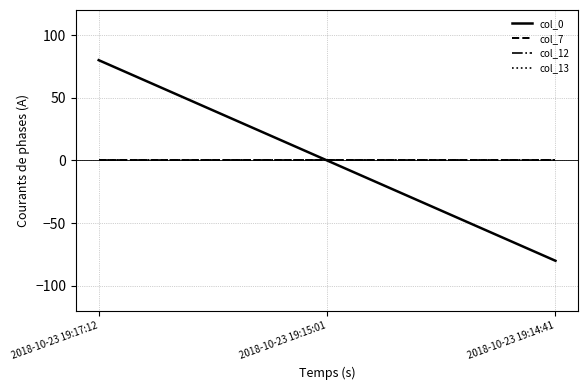

Does the chart display data point markers on the line(s)?

No